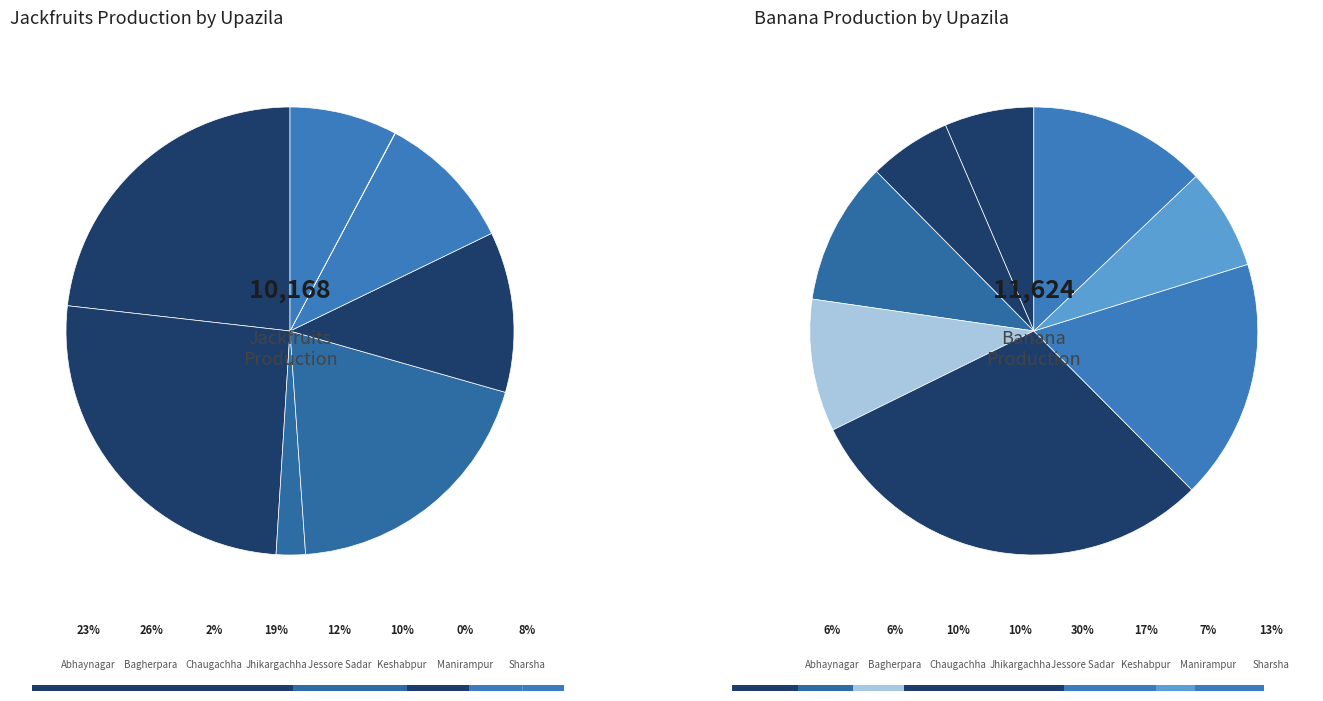

How many segments does this pie chart have?

8